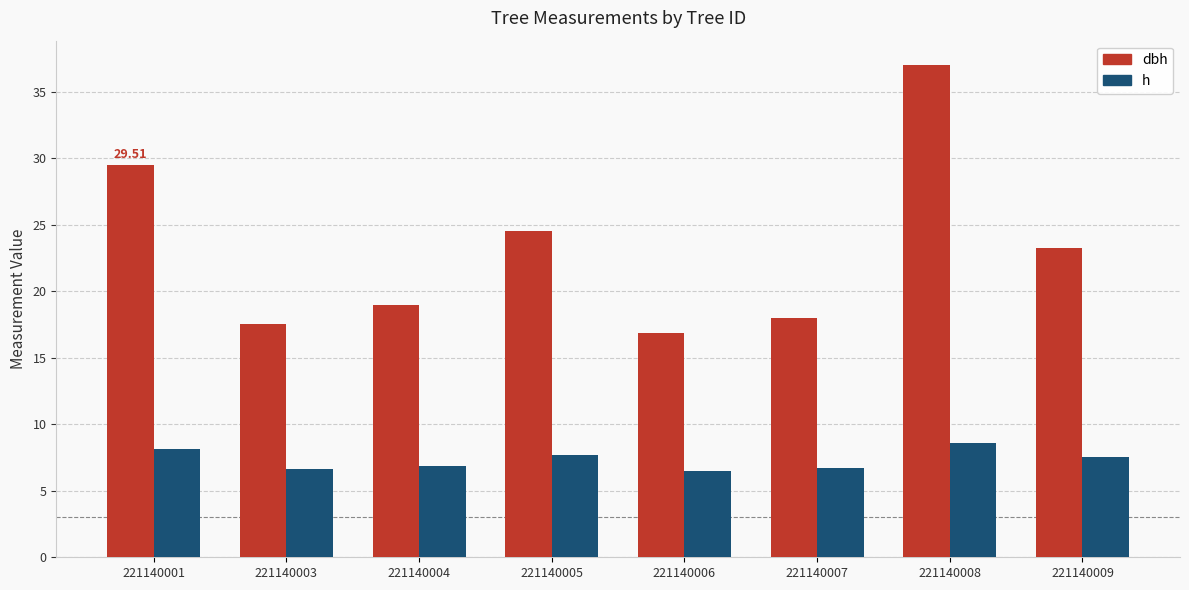

Which series has the largest total across all categories?

dbh